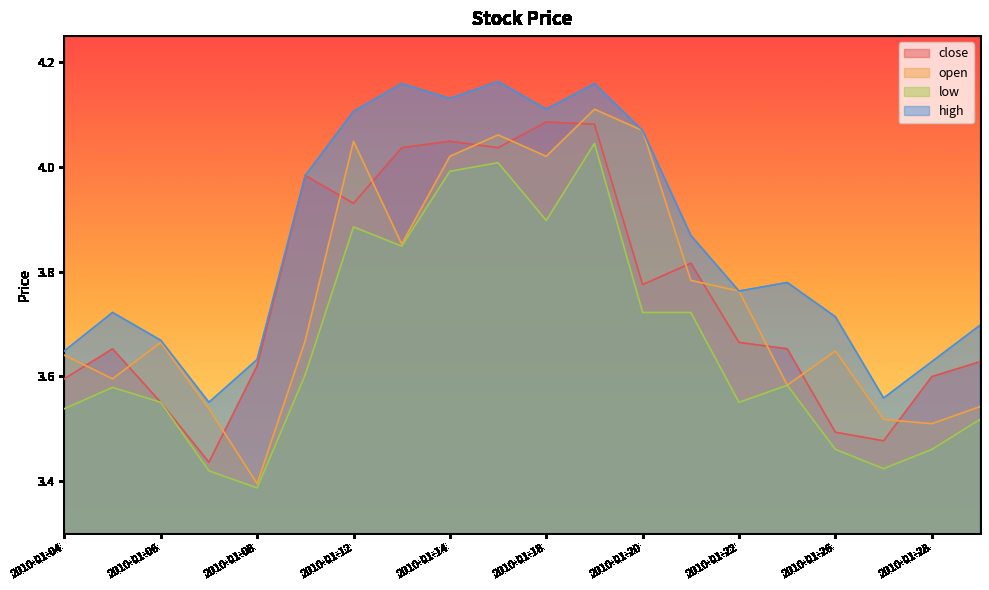

At which category is the sum across all series the highest?

2010-01-19